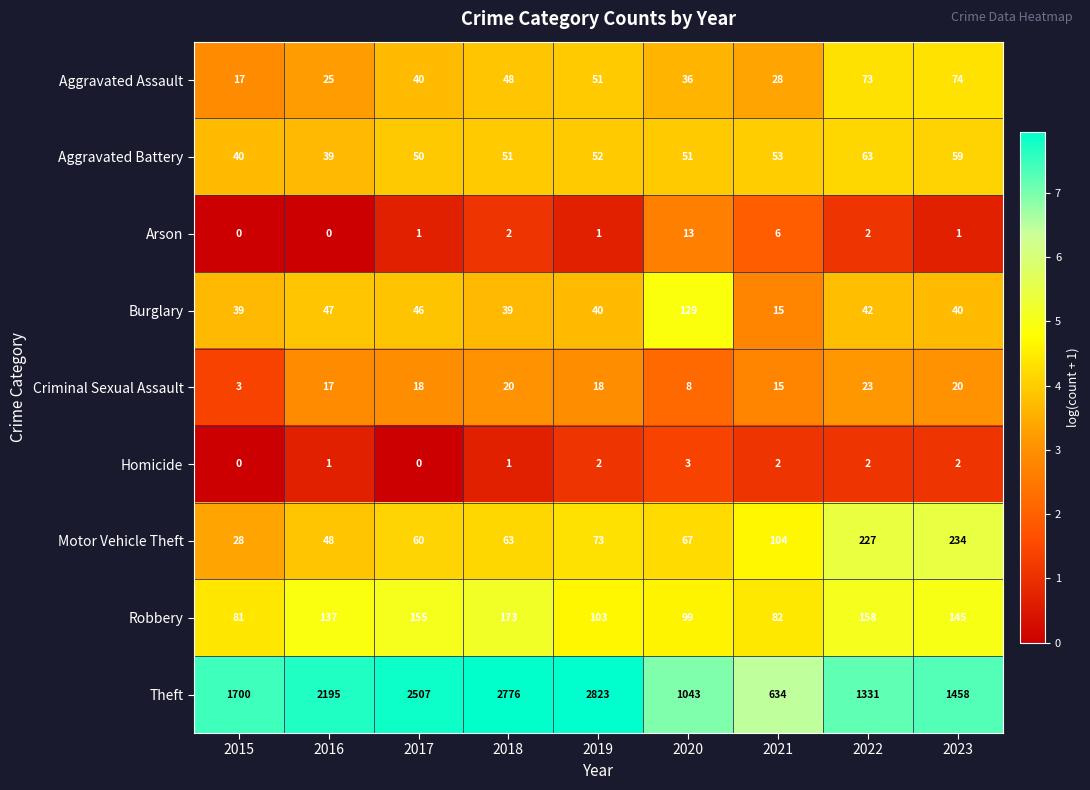

What is the spread (max minus min) of values at 2020?

1040